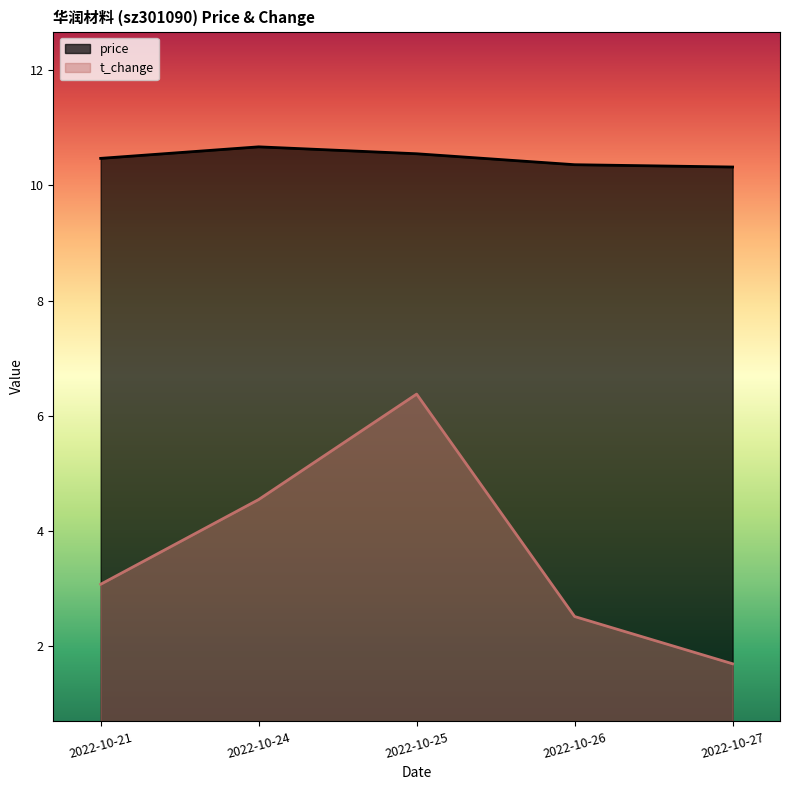

Which category has the lowest value in the price series?

2022-10-27